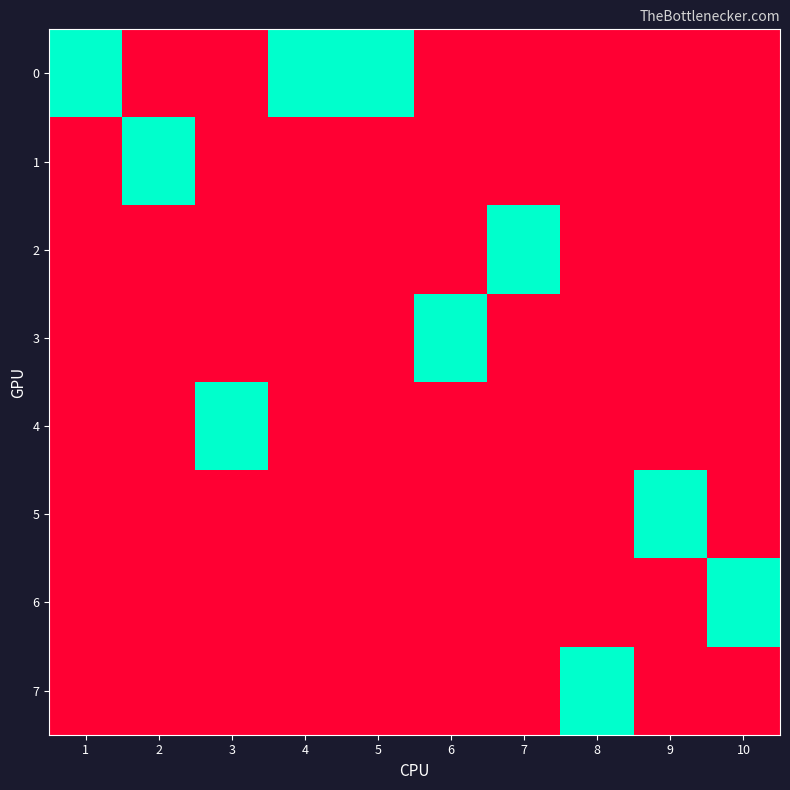

What is the spread (max minus min) of values at 7?

1